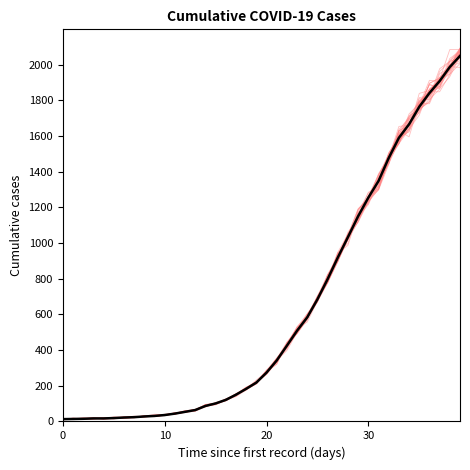

Between 36 and 27, which is larger?

36